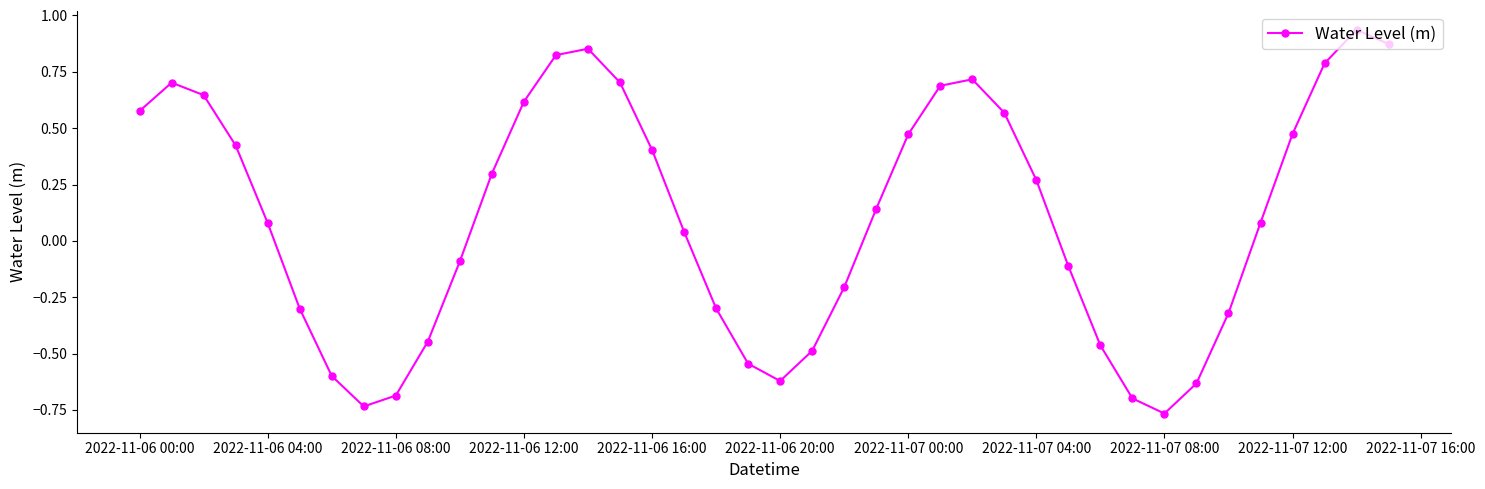

What is the sum of all values?

4.2